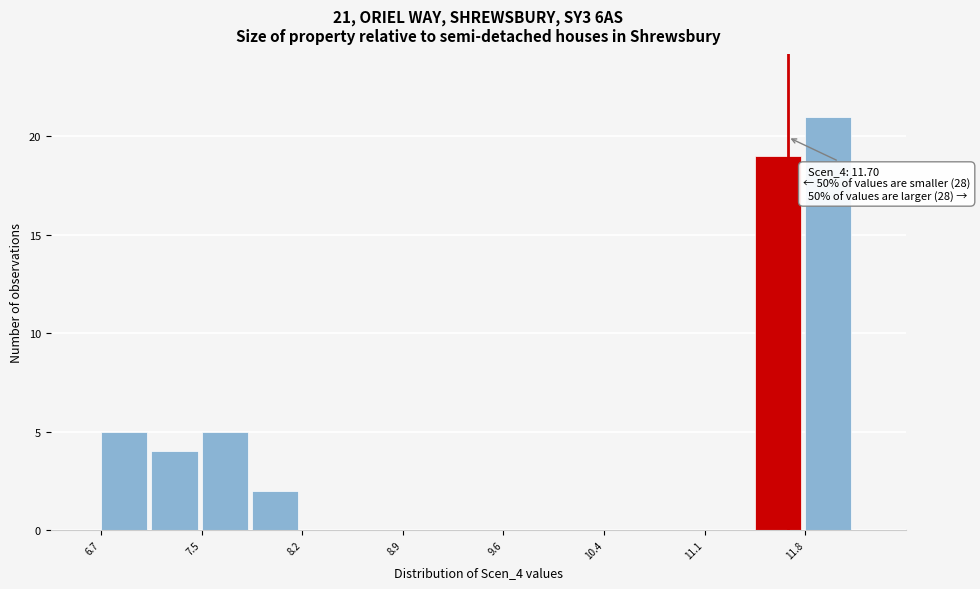

Around what value on the x-axis is the tallest bar? Give the approximate position of its centre, as read against the axis.

12.0